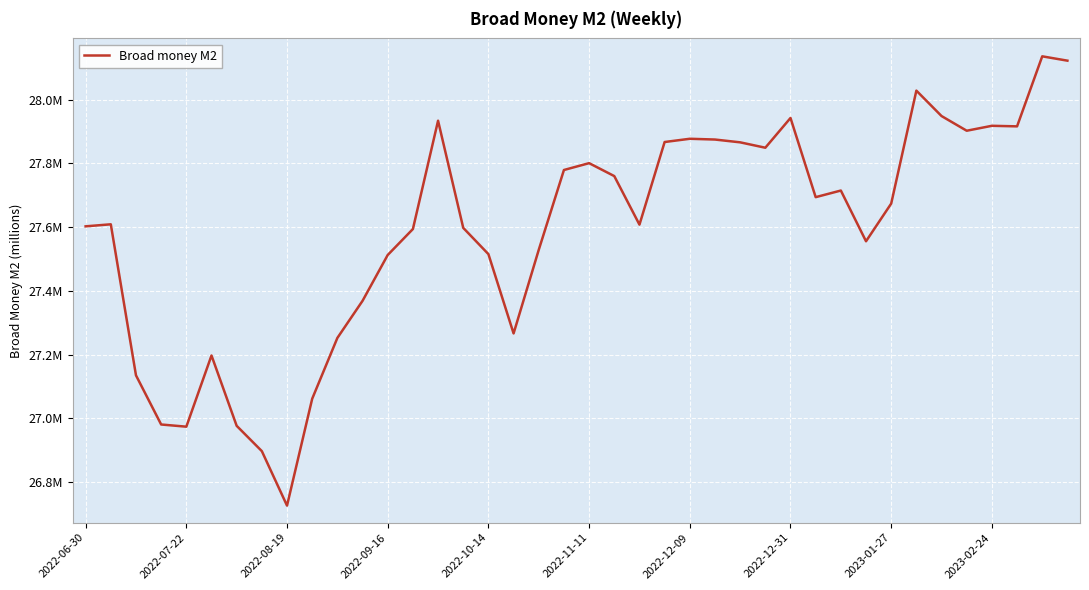

Is this an area chart (filled region under the line)?

No